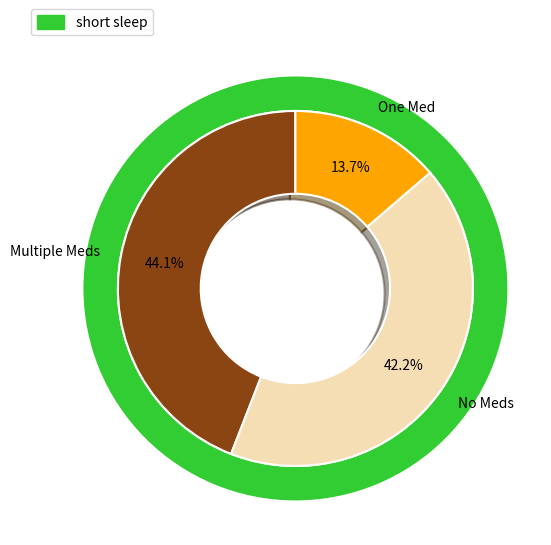

Is it true that True is 10% of the pie?

False